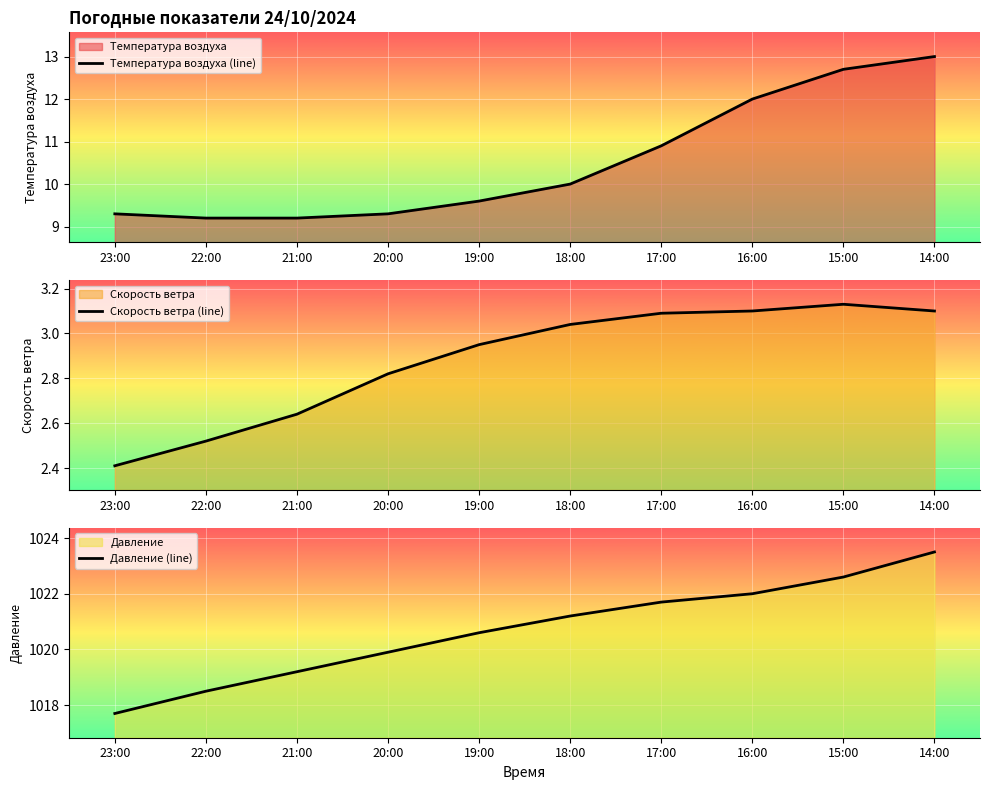

What is the lowest value of the Скорость ветра (line) series?

2.4